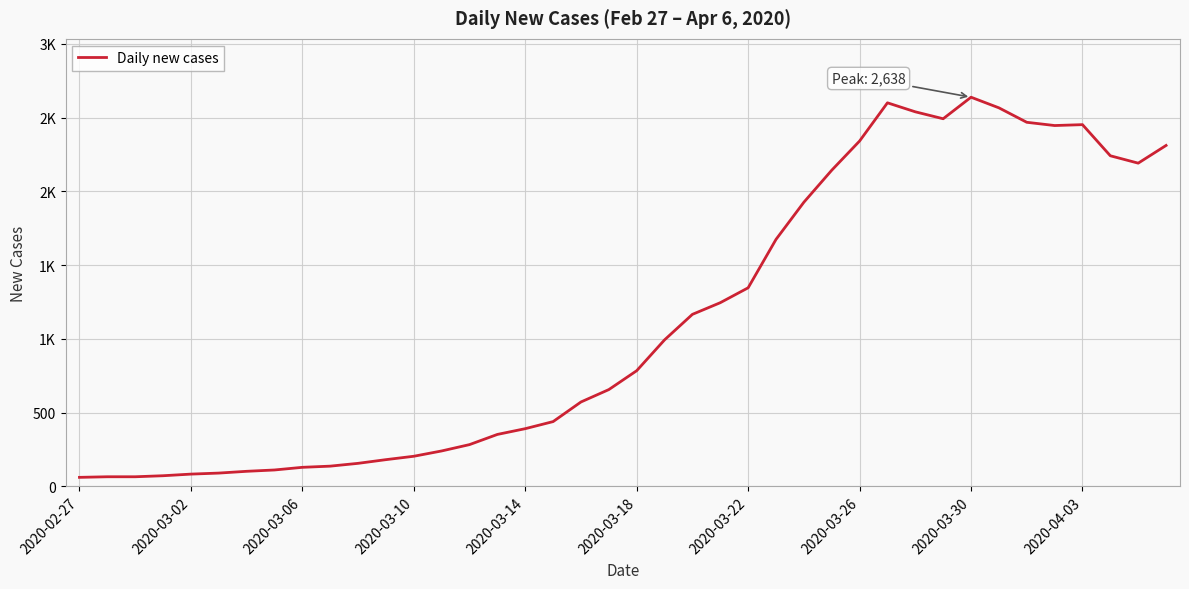

Where is the first local maximum?

29